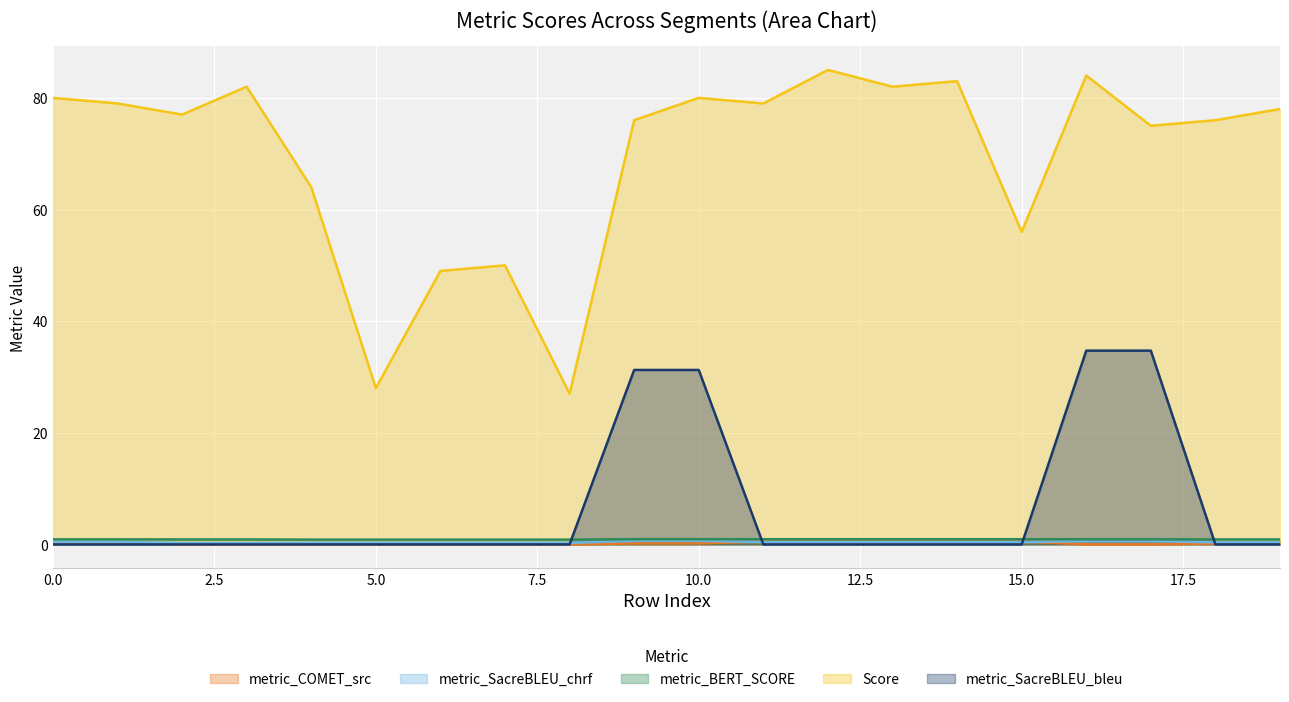

The value of metric_SacreBLEU_bleu at 10.0 is 10.2. True or false?

False